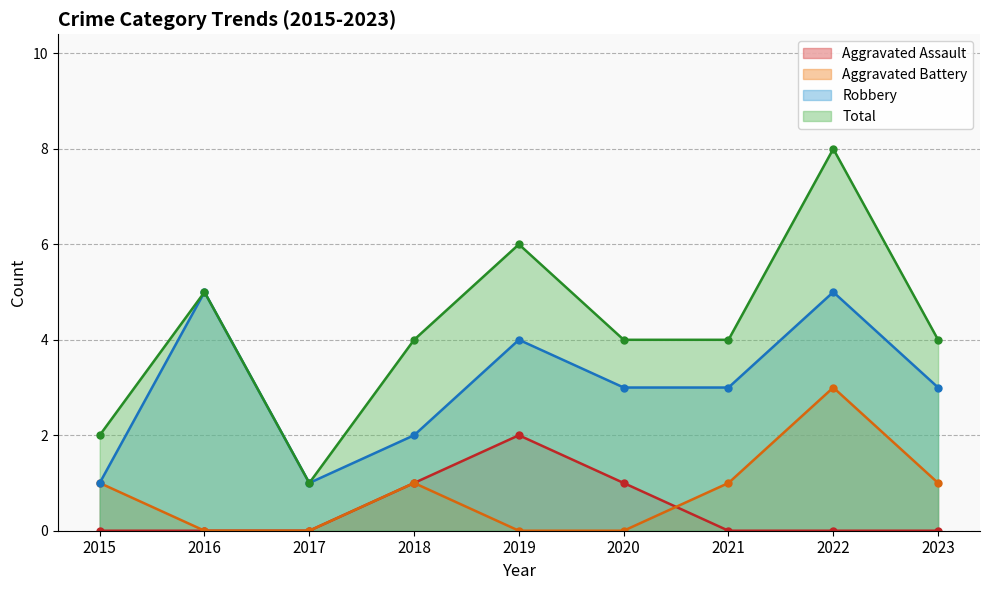

How many Aggravated Assault values are between 0 and 1?

8